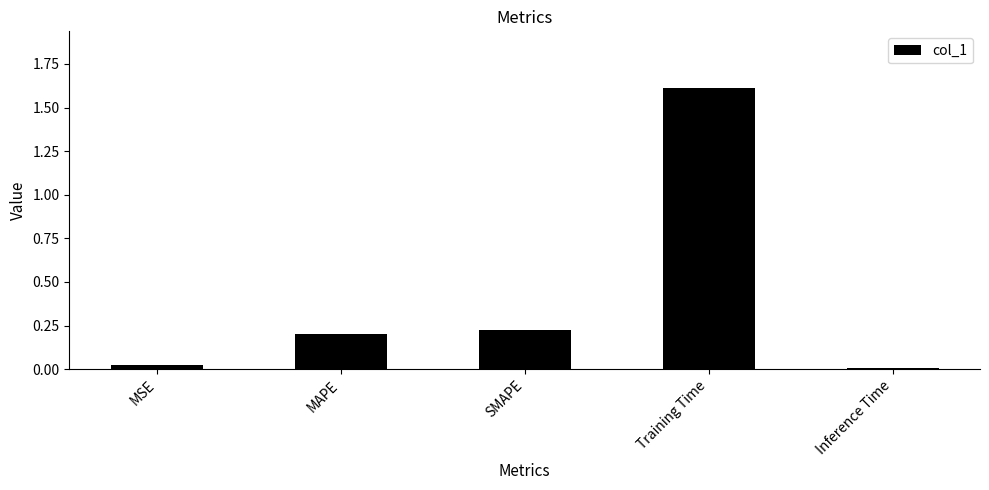

What is the label of the 1st bar from the left?

MSE